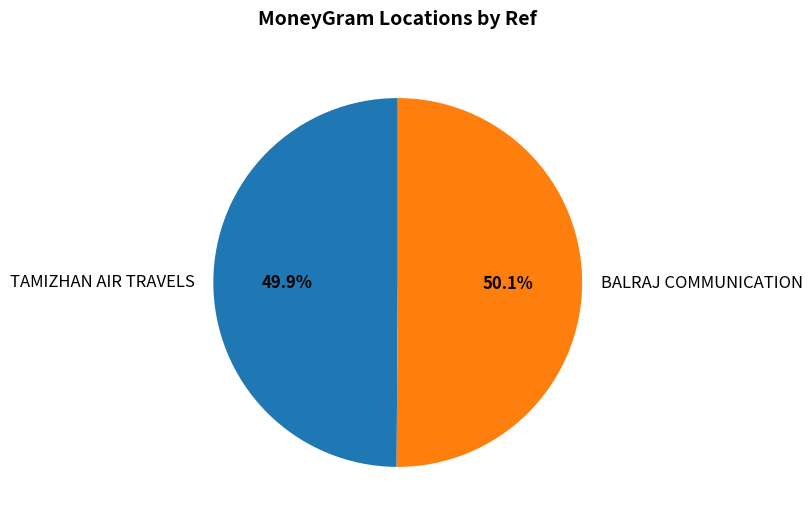

Is it true that TAMIZHAN AIR TRAVELS is 50% of the pie?

True